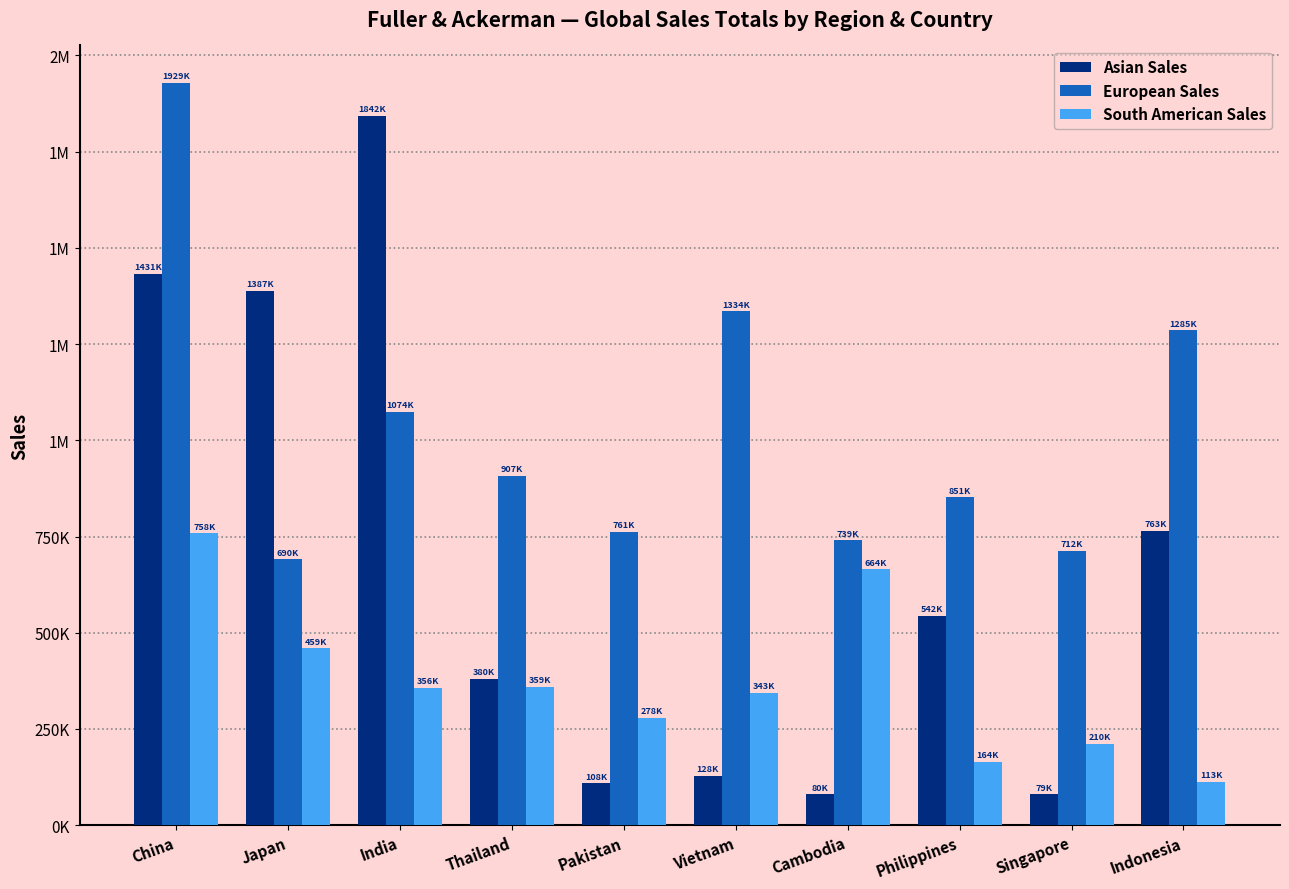

Does the chart contain stacked bars?

No